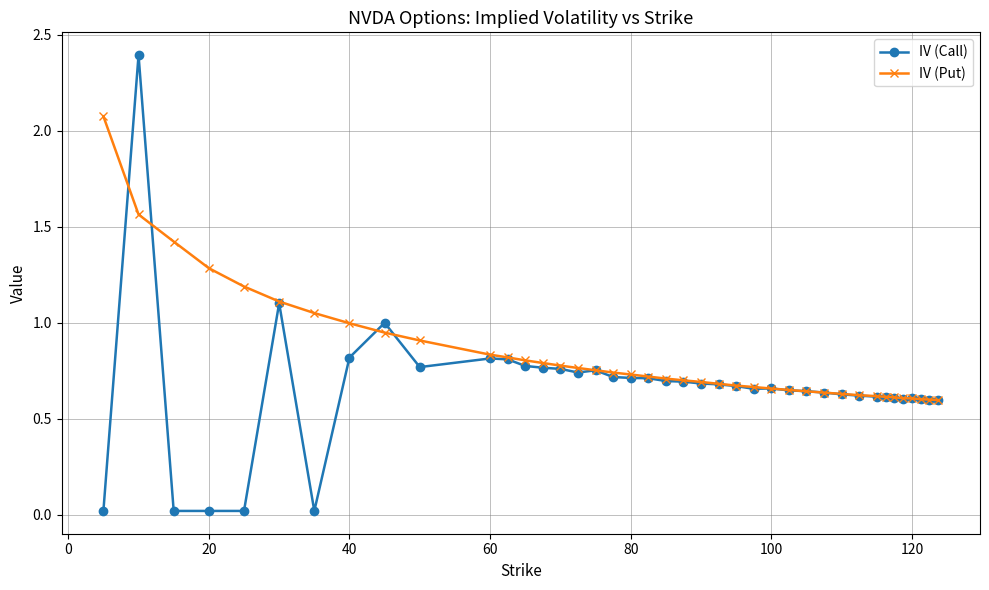

Which series has the largest total across all categories?

IV (Put)